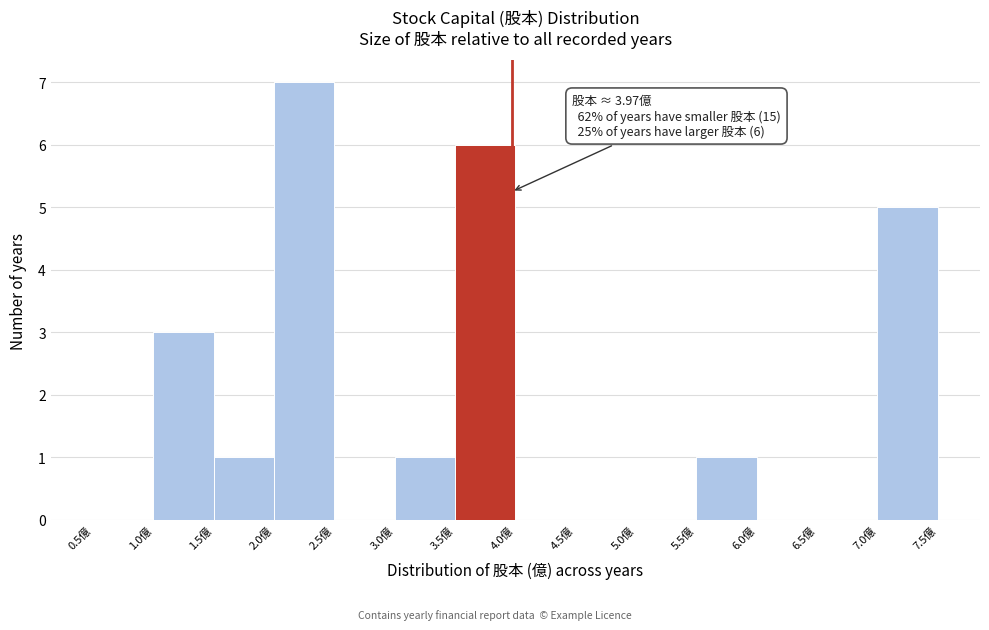

Over which range of the x-axis is the bar tallest?

2.0 to 2.5